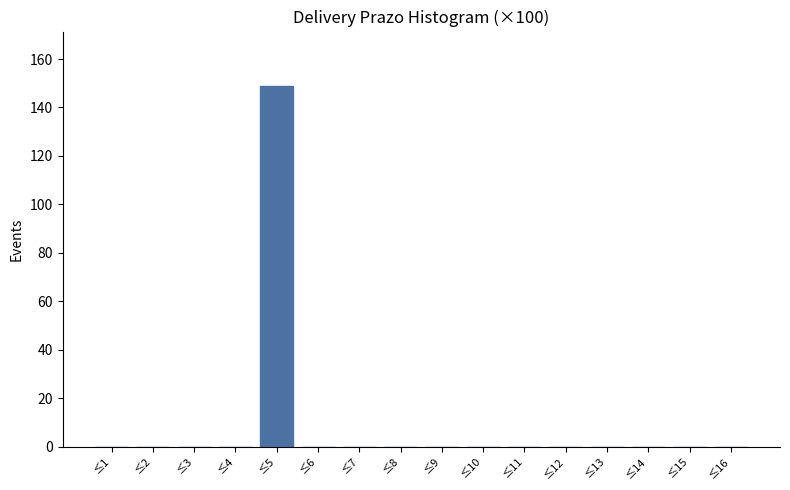

Reading left to right, extract all data points from this chart.

≤1=0	≤2=0	≤3=0	≤4=0	≤5=149	≤6=0	≤7=0	≤8=0	≤9=0	≤10=0	≤11=0	≤12=0	≤13=0	≤14=0	≤15=0	≤16=0